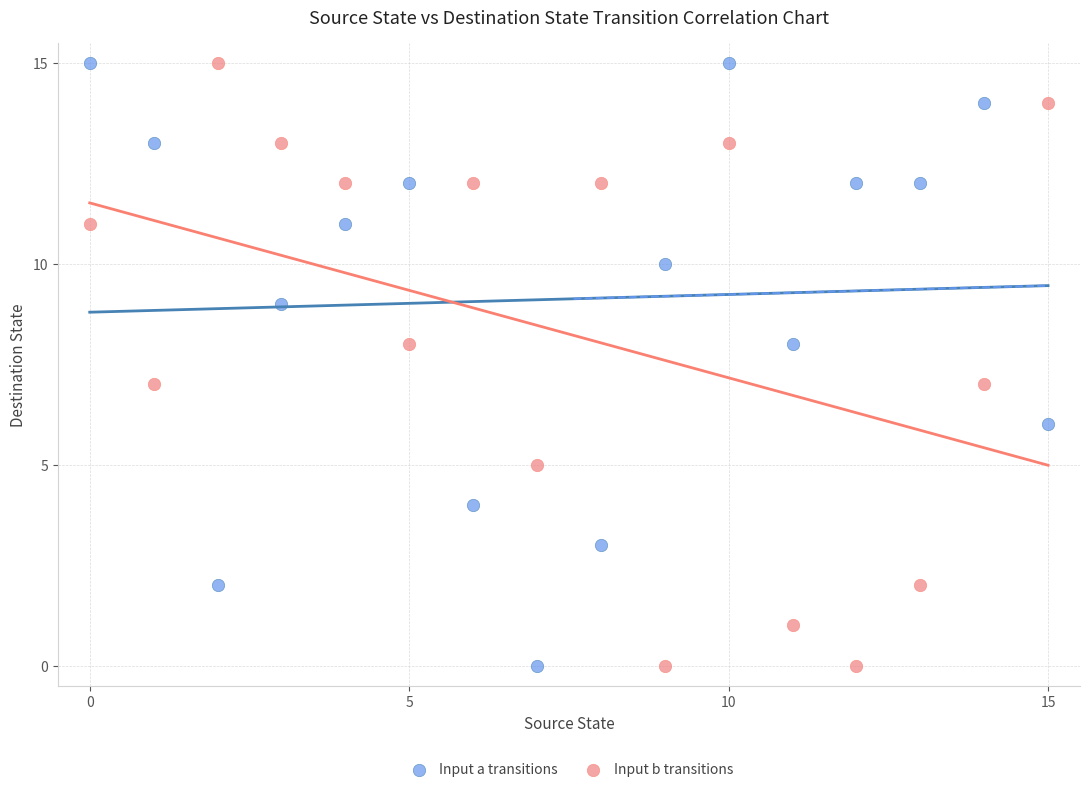

Across all data points, what is the range of Y values (max minus min)?

15